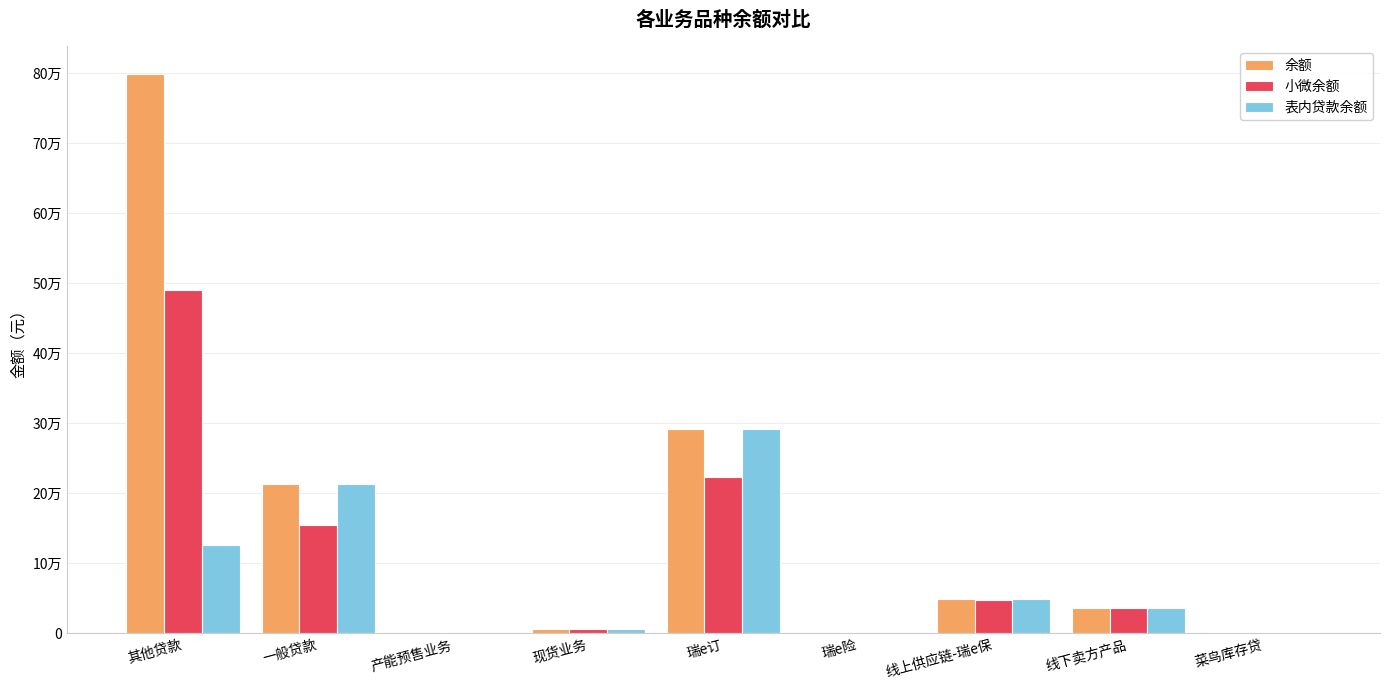

Reading left to right, what are all the values shown in this chart?

余额: 其他贷款=798275.5	一般贷款=212456.9	产能预售业务=199.7	现货业务=6422.1	瑞e订=292314.9	瑞e险=0.5	线上供应链-瑞e保=49411.0	线下卖方产品=36000.0	菜鸟库存贷=1453.2
小微余额: 其他贷款=490437.5	一般贷款=154103.4	产能预售业务=199.7	现货业务=5969.3	瑞e订=222528.9	瑞e险=0.5	线上供应链-瑞e保=47277.8	线下卖方产品=36000.0	菜鸟库存贷=1453.2
表内贷款余额: 其他贷款=125944.5	一般贷款=212456.9	产能预售业务=199.7	现货业务=6422.1	瑞e订=292314.9	瑞e险=0.5	线上供应链-瑞e保=49411.0	线下卖方产品=36000.0	菜鸟库存贷=1453.2